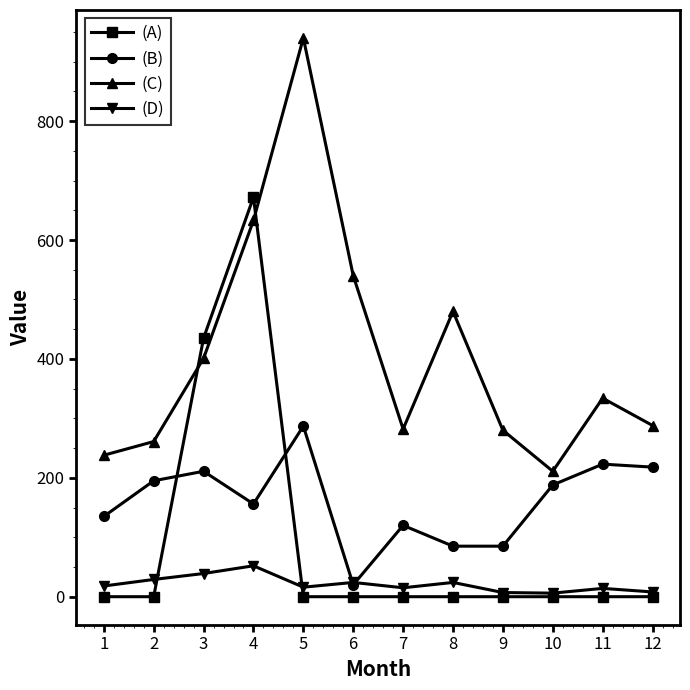

How many distinct data groups are displayed?

4